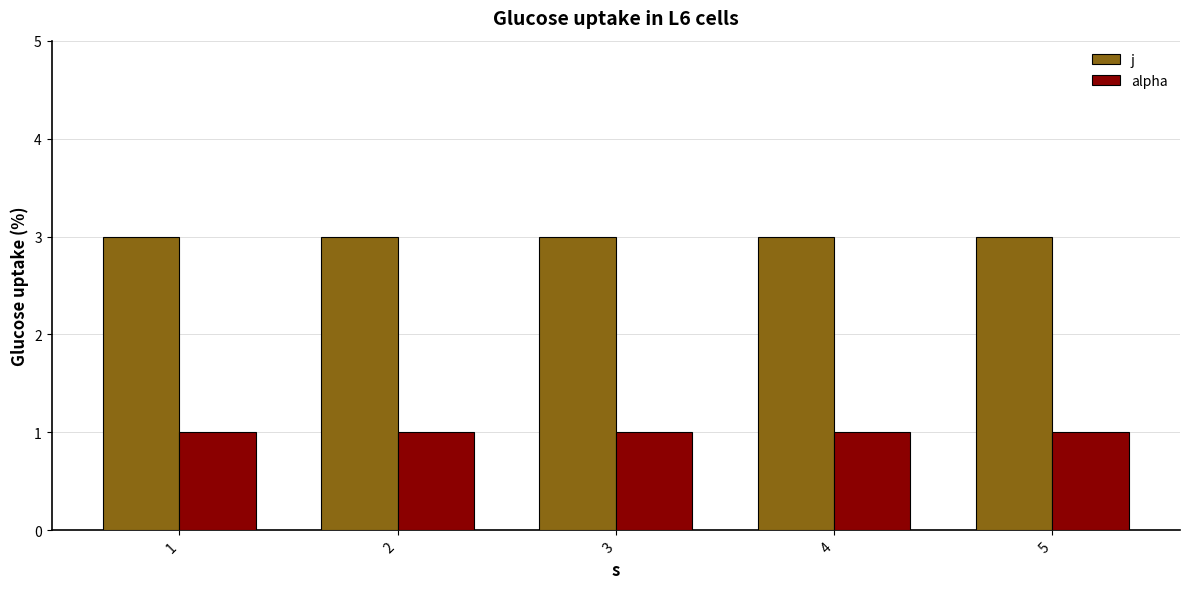

What is the value of the j bar at the 5th from the left?

3